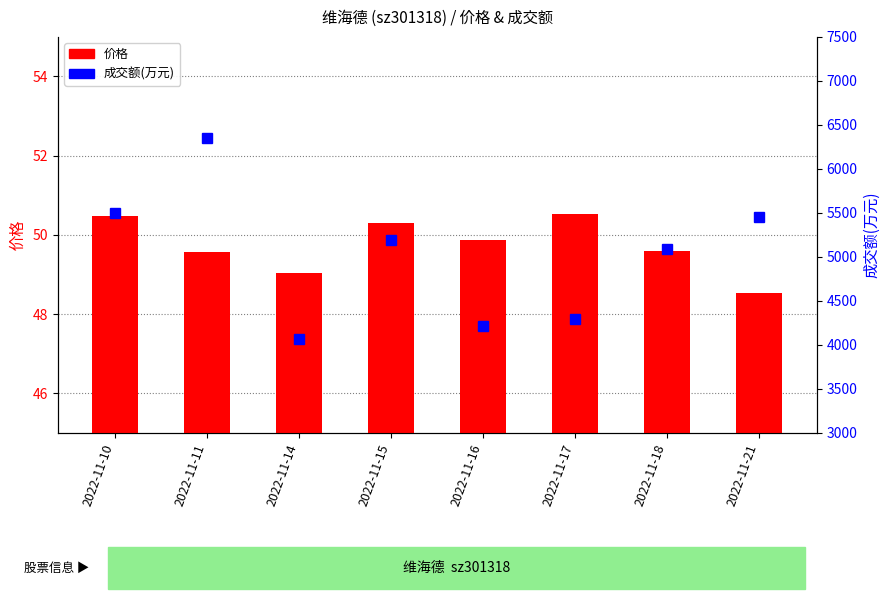

What is the lowest value of the 成交额(万元) series?

4069.0